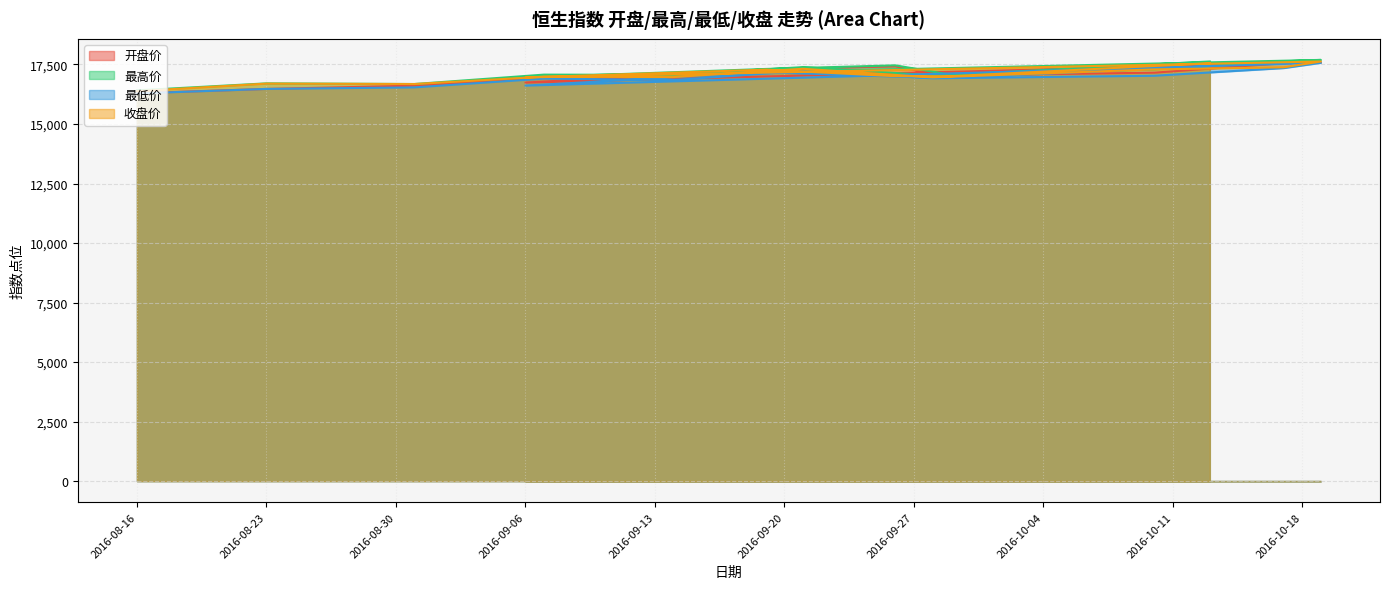

At which category does the chart reach its minimum across all series?

2016-08-16